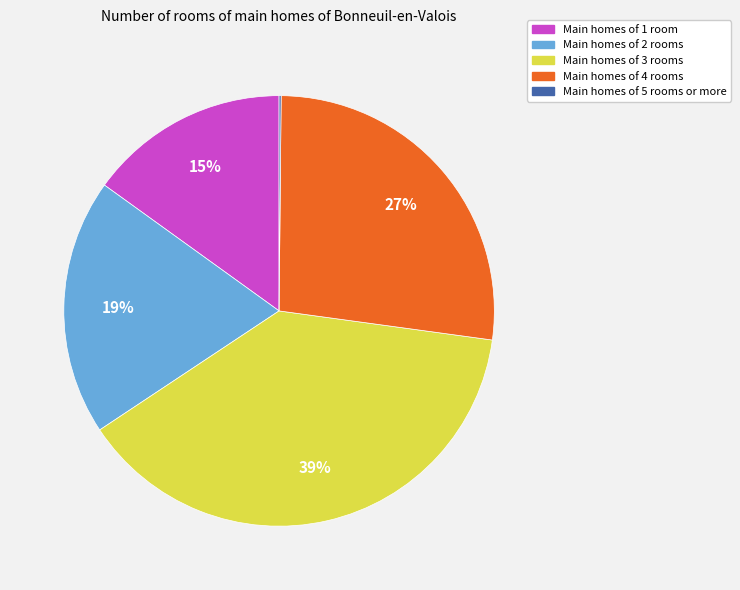

Is there any slice that represents more than half of the pie?

No